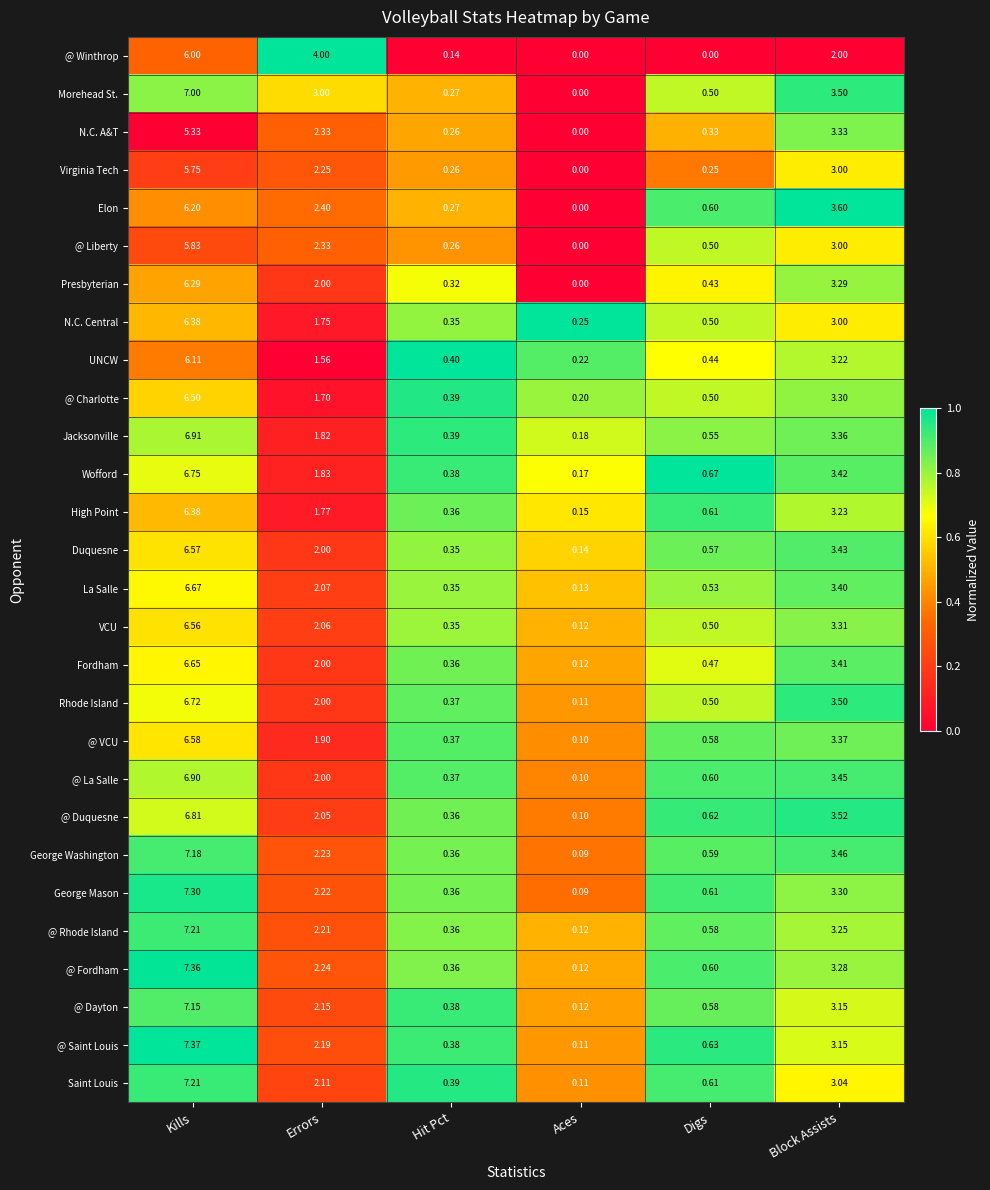

List the labels in order of Rhode Island value, largest first.

Kills, Block Assists, Errors, Digs, Hit Pct, Aces